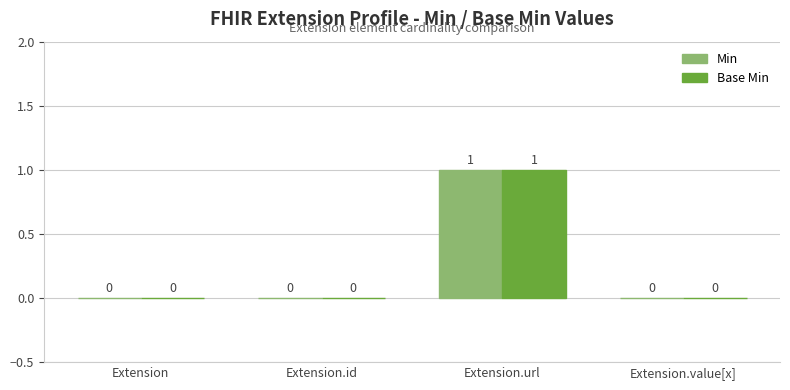

What is the sum of all Base Min values?

1